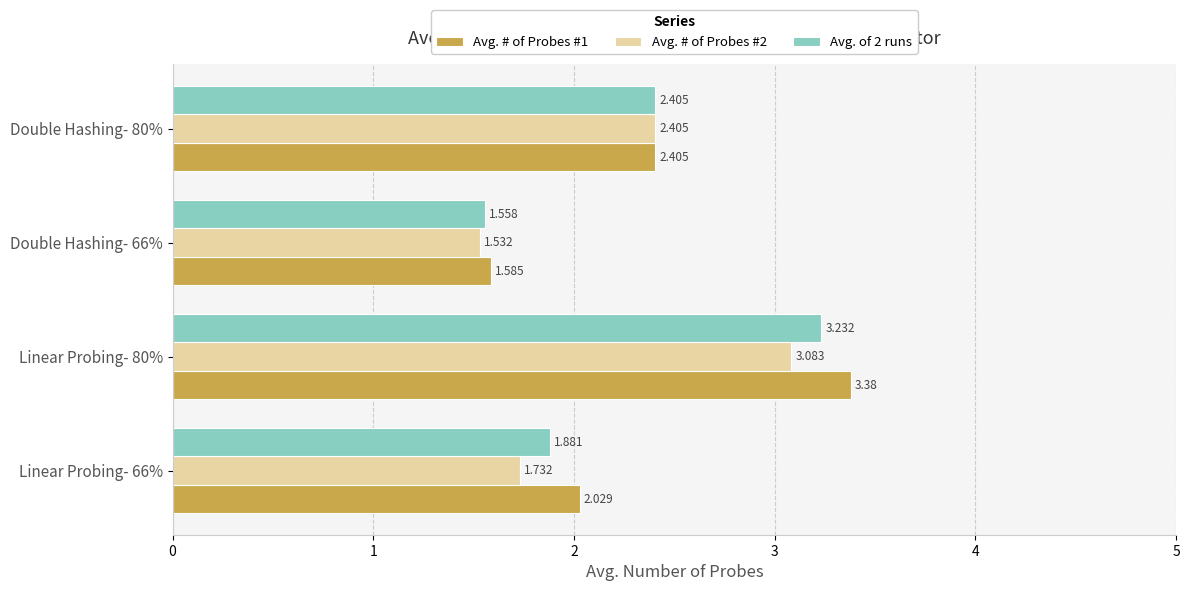

Is the value of Avg. # of Probes #2 at Double Hashing- 66% greater than the value of Avg. # of Probes #1 at Double Hashing- 66%?

No